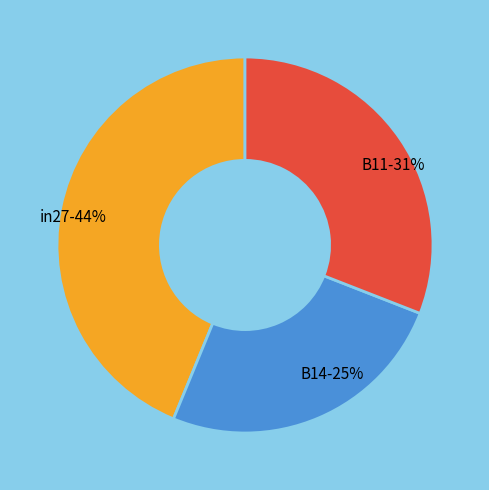

True or false: in27 accounts for 44% of the total.

True